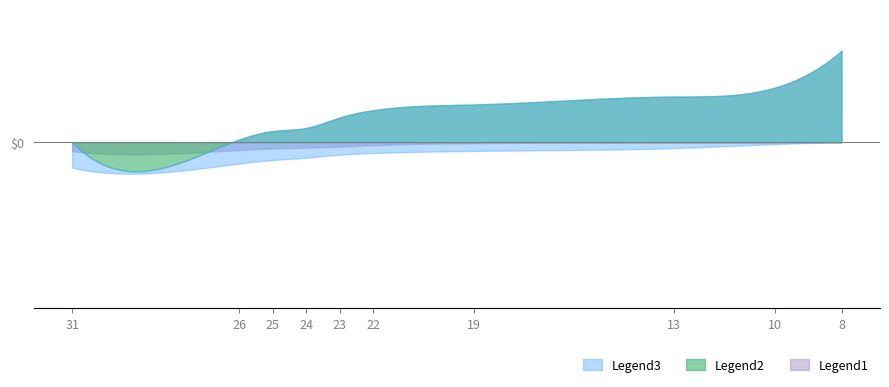

True or false: ARDRBNB_neg and ARDRBNB_pos cross at least once.

False